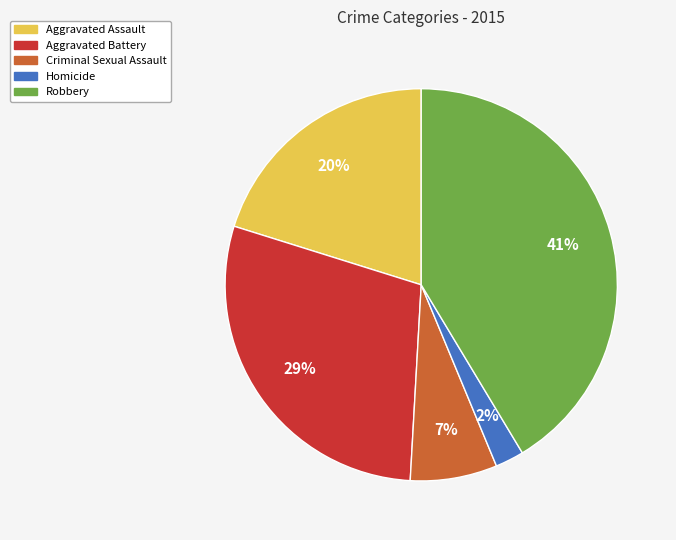

Which slice is the largest?

Robbery